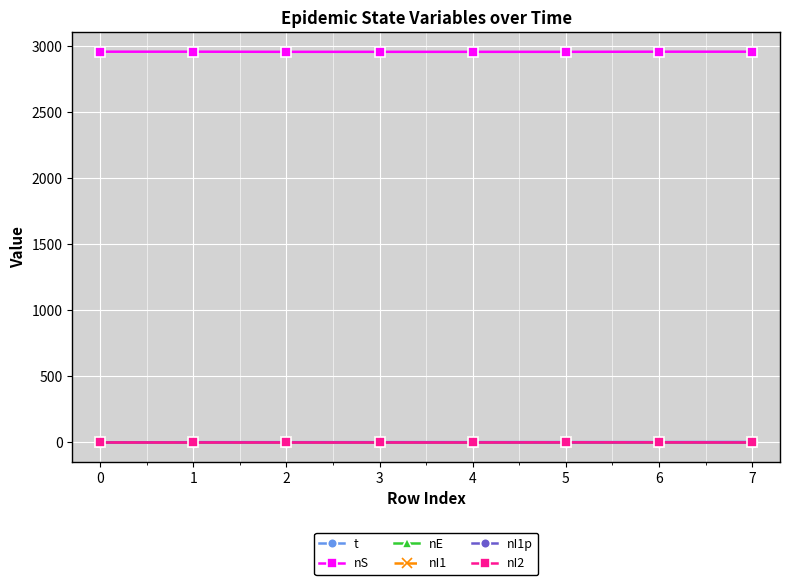

What is the total value across all series at 4?

2963.9